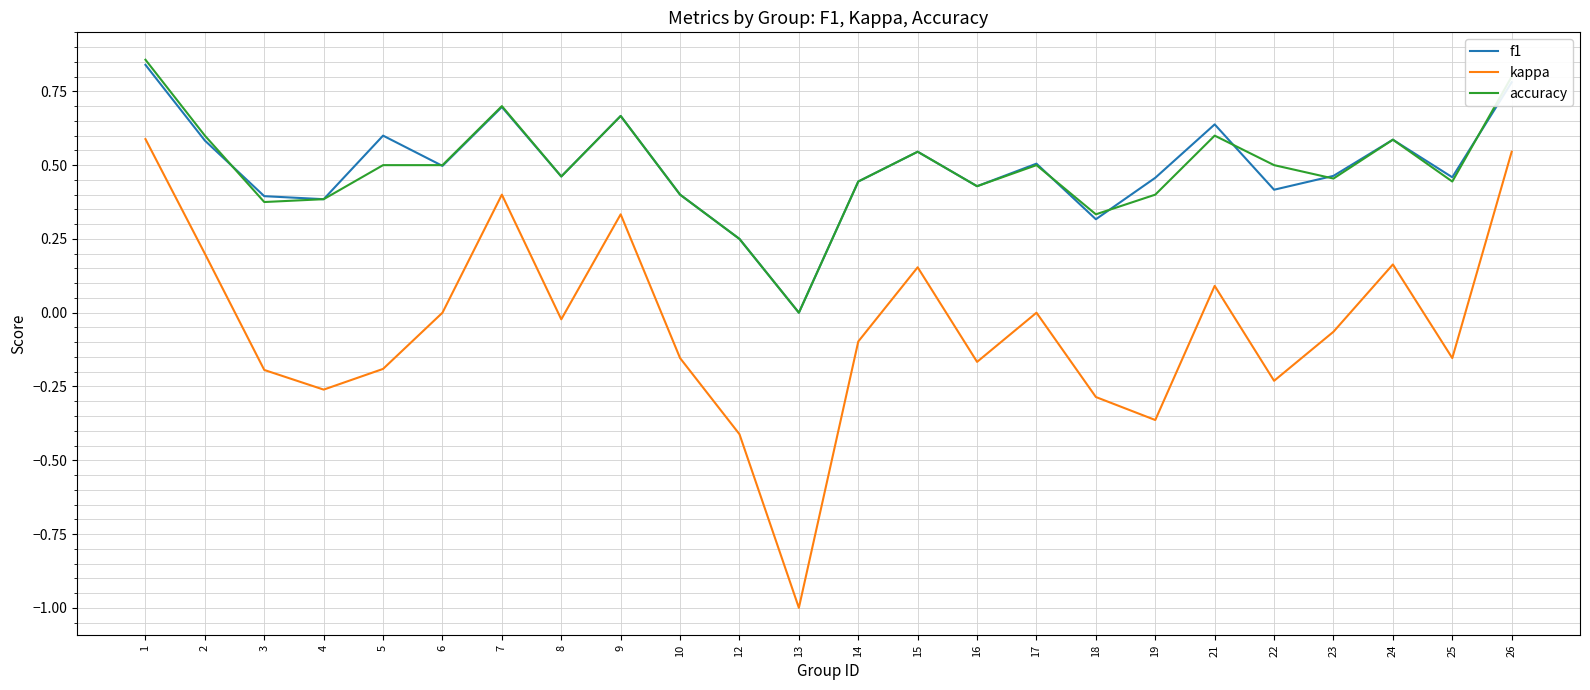

The kappa series shows 0.5 at 26. True or false?

True